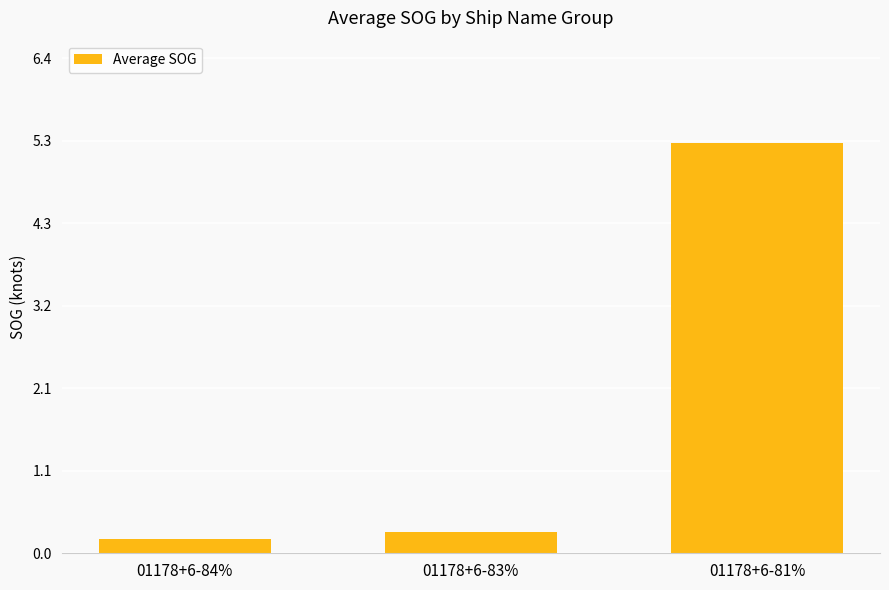

What is the label of the 3rd bar from the left?

01178+6-81%